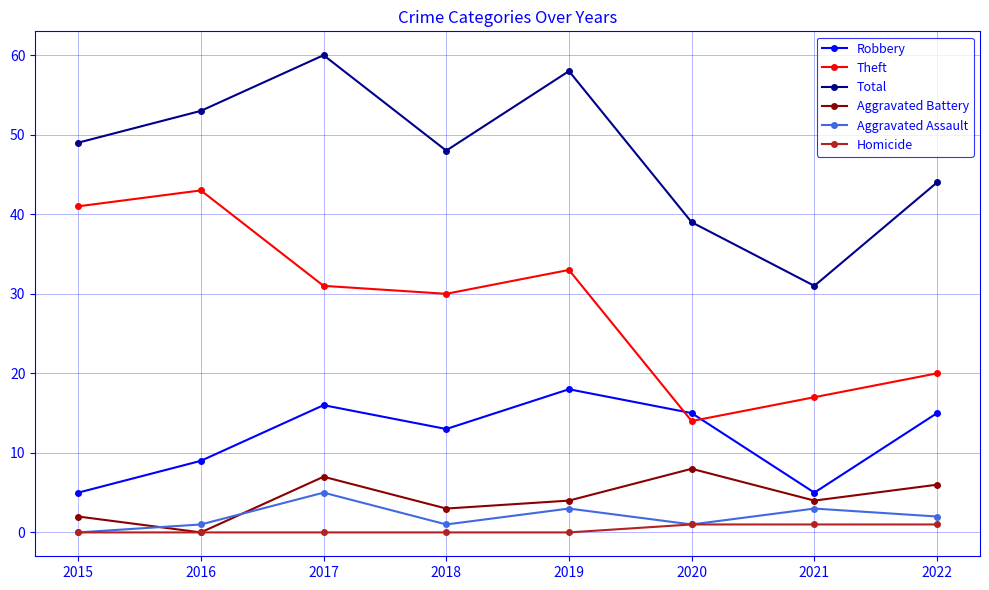

What are all the series names shown in the legend?

Robbery, Theft, Total, Aggravated Battery, Aggravated Assault, Homicide